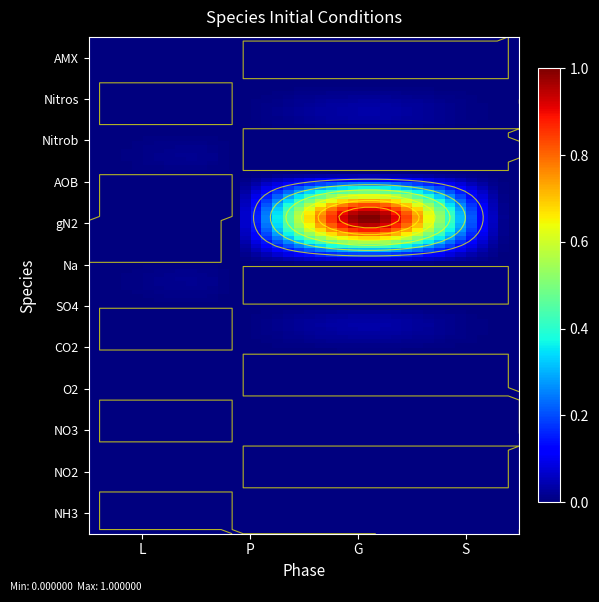

Is it true that the value at 11 is 0.0?

True